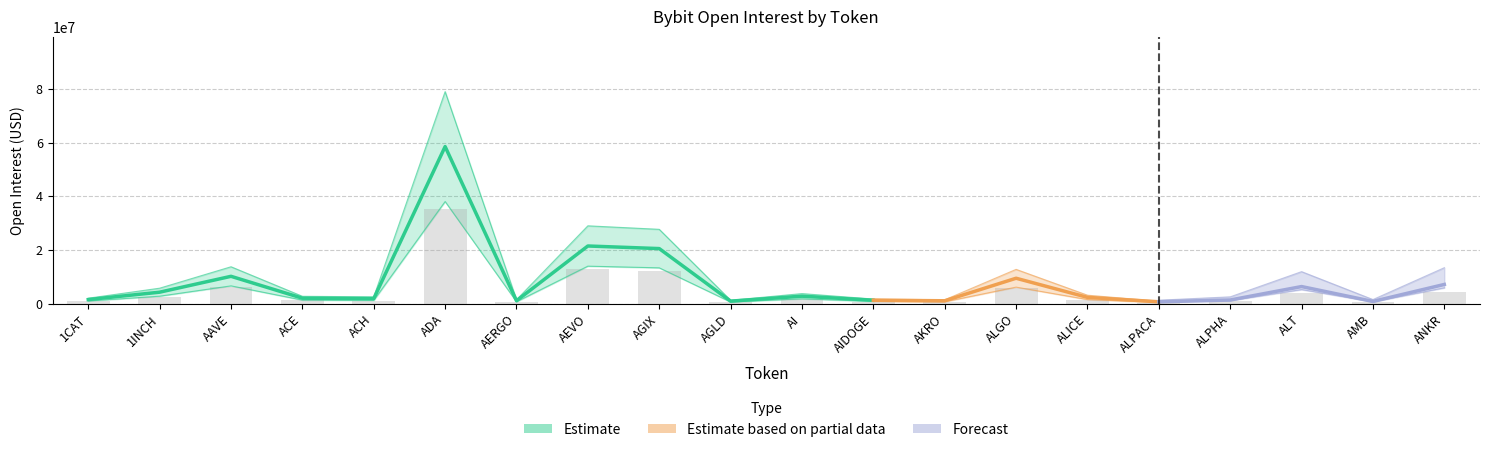

What is the ratio of the value at ALGO to the value at ACH?

5.1